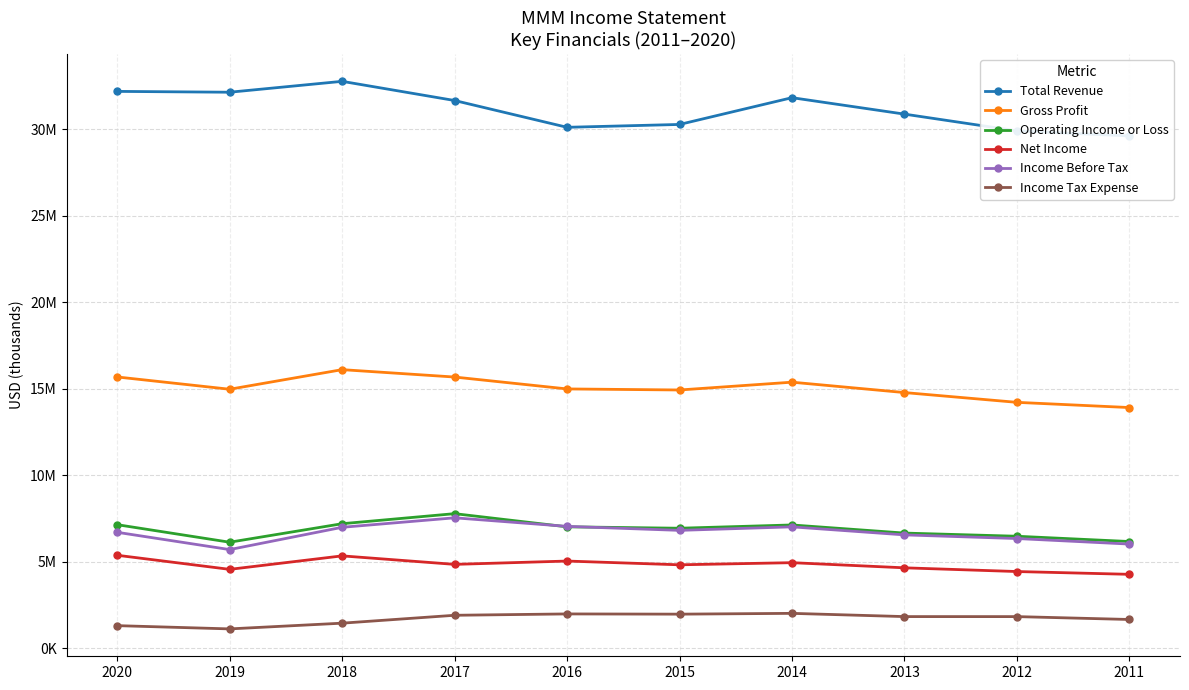

Where is Gross Profit nearest to the value 15013000?

2016